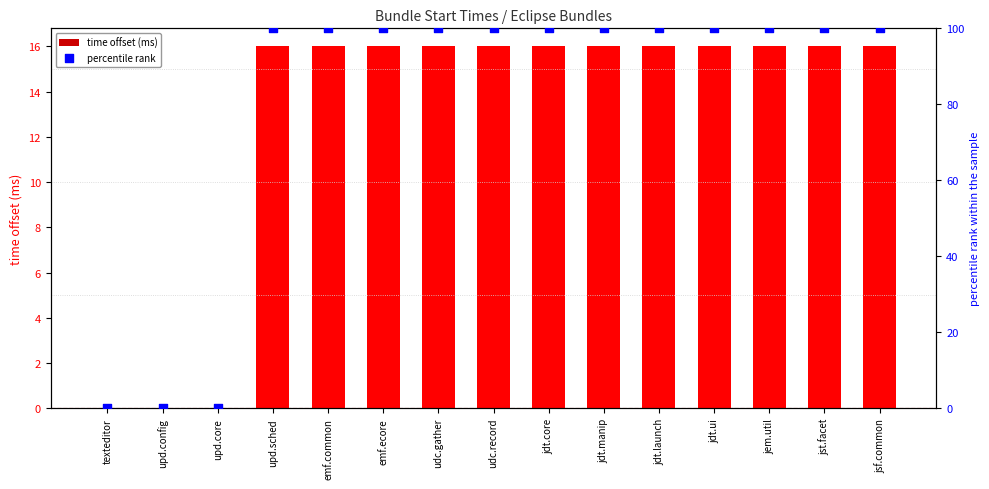

Which series reaches the maximum Y coordinate?

percentile rank